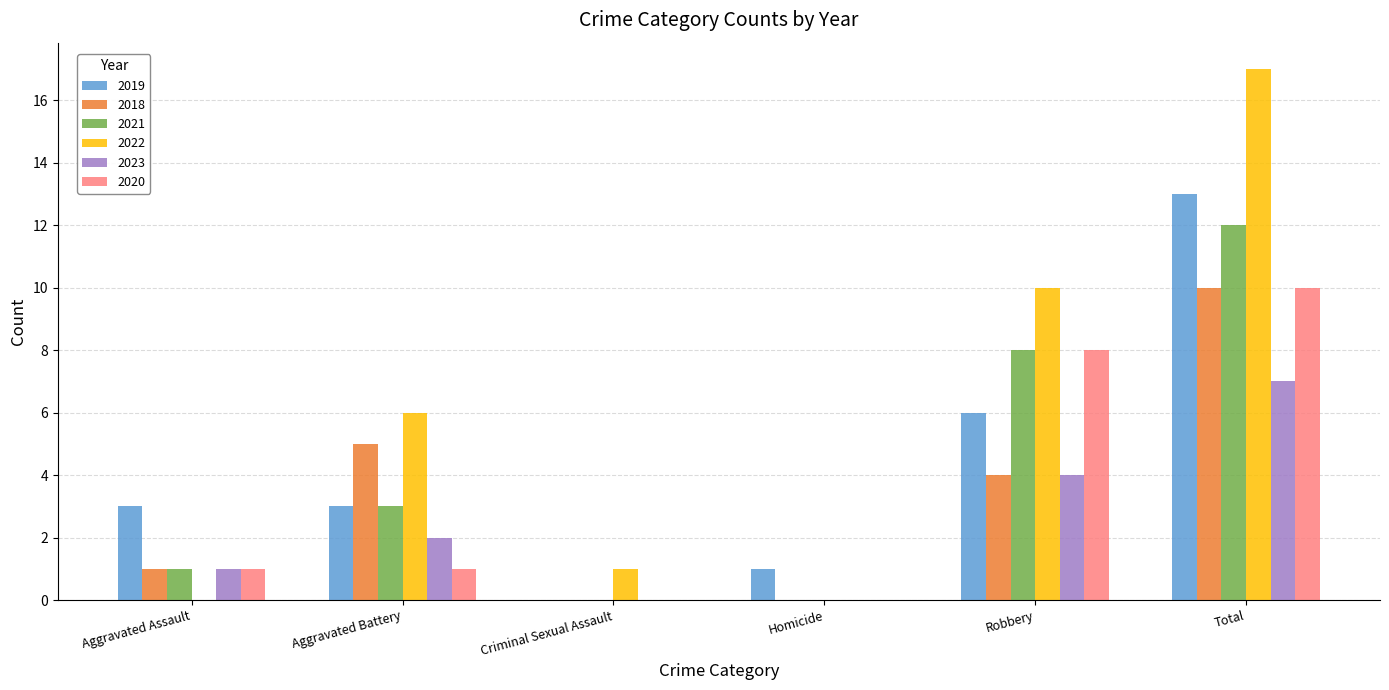

The value of 2022 at Homicide is -6. True or false?

False